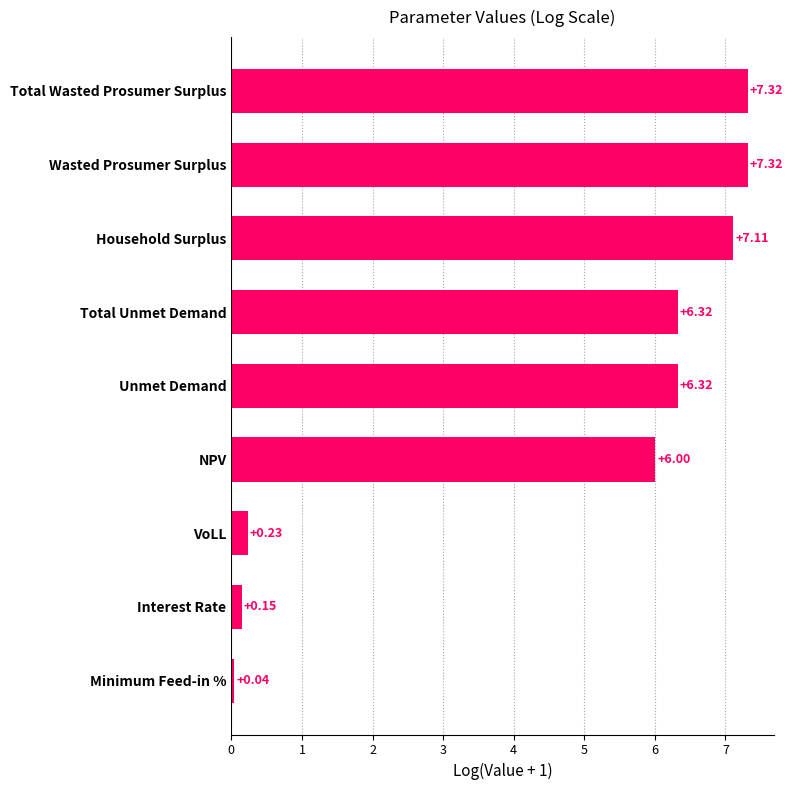

At which label is the value closest to 3?

VoLL